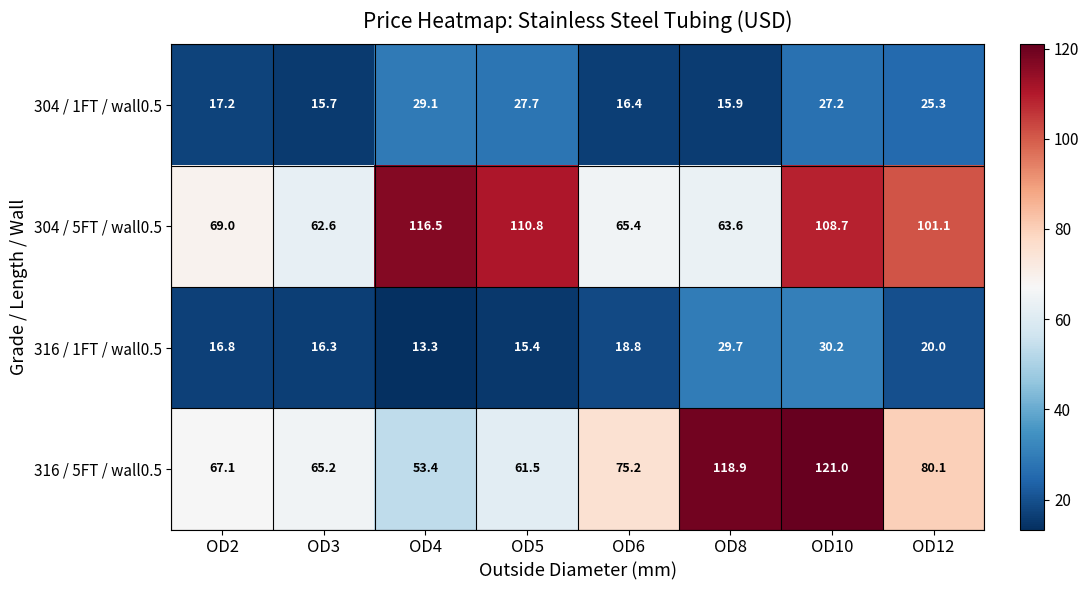

What is the greatest value displayed?

121.0